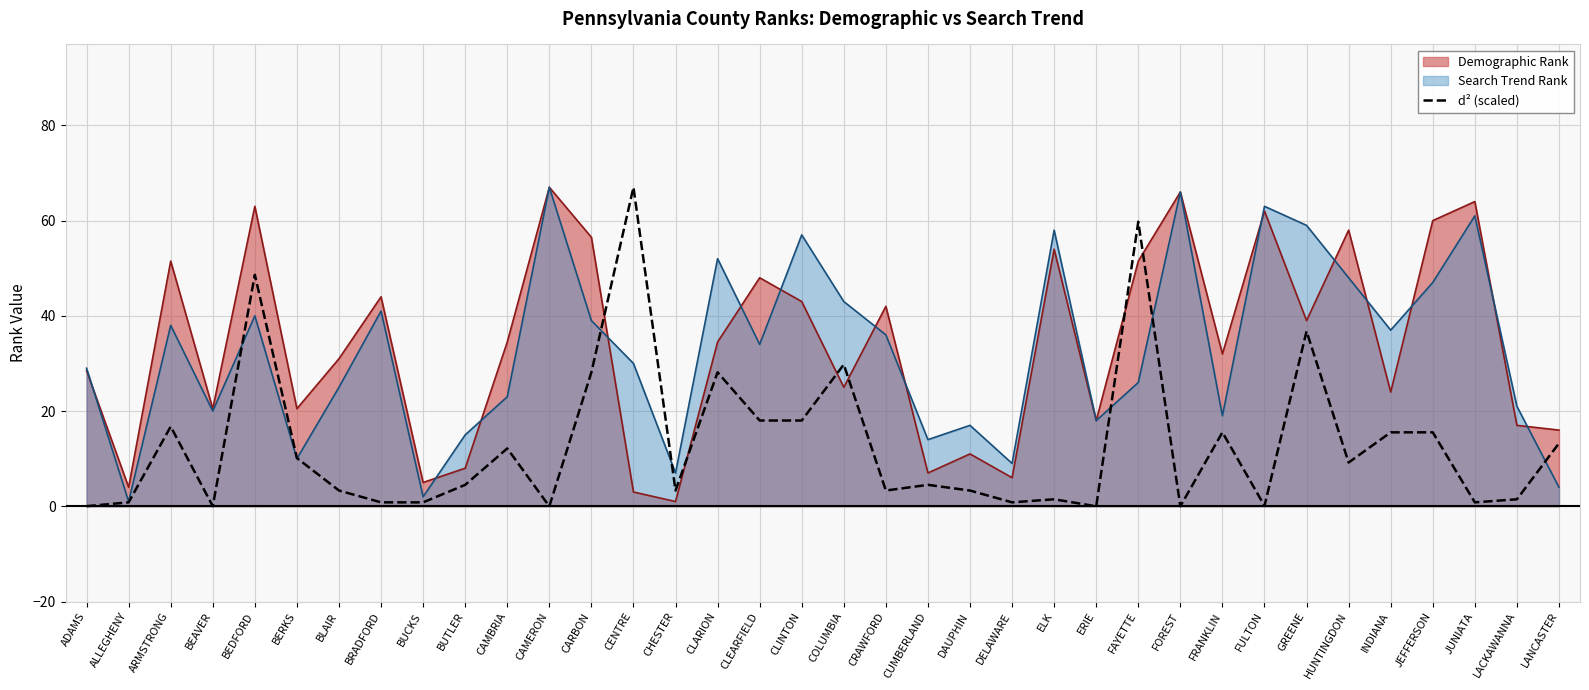

The d² (scaled) series shows 48.6 at BEDFORD. True or false?

True